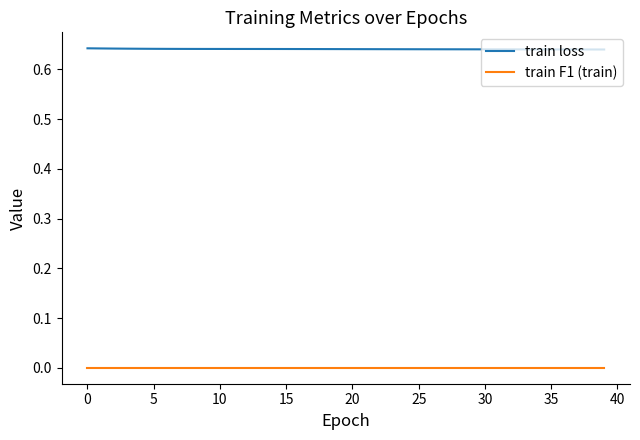

Rank the series by their maximum value, from highest to lowest.

train loss, train F1 (train)